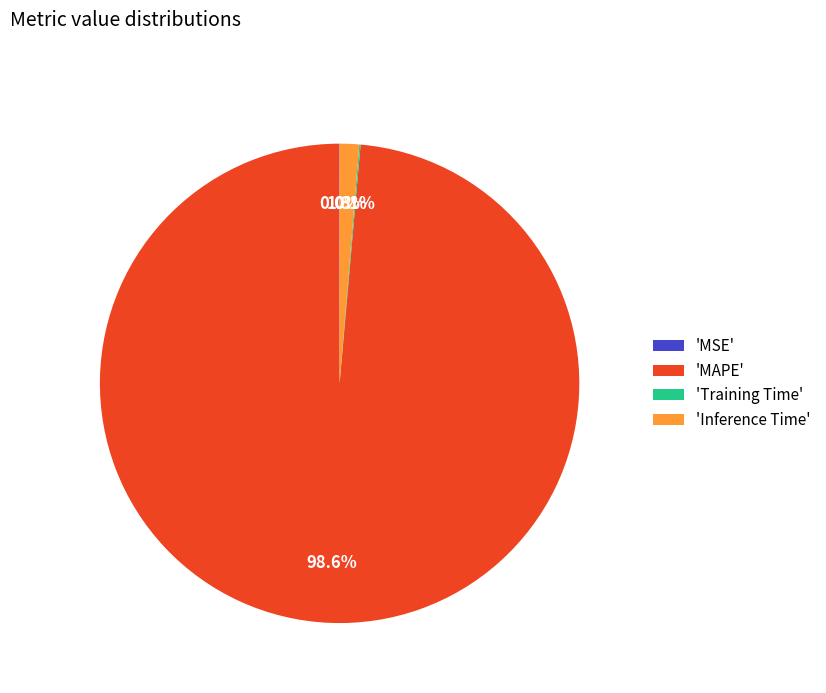

Which has a higher value, 'Inference Time' or 'MAPE'?

'MAPE'